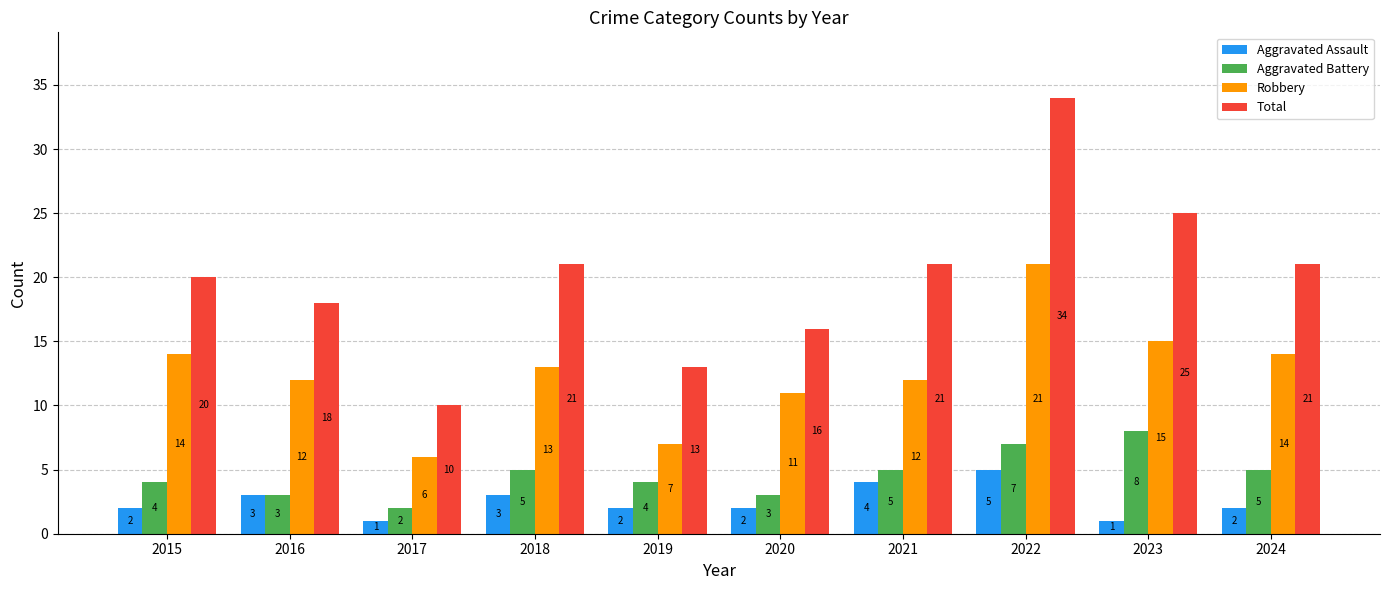

Reading right to left, transcribe all the data shown in this chart.

Aggravated Assault: 2024=2	2023=1	2022=5	2021=4	2020=2	2019=2	2018=3	2017=1	2016=3	2015=2
Aggravated Battery: 2024=5	2023=8	2022=7	2021=5	2020=3	2019=4	2018=5	2017=2	2016=3	2015=4
Robbery: 2024=14	2023=15	2022=21	2021=12	2020=11	2019=7	2018=13	2017=6	2016=12	2015=14
Total: 2024=21	2023=25	2022=34	2021=21	2020=16	2019=13	2018=21	2017=10	2016=18	2015=20